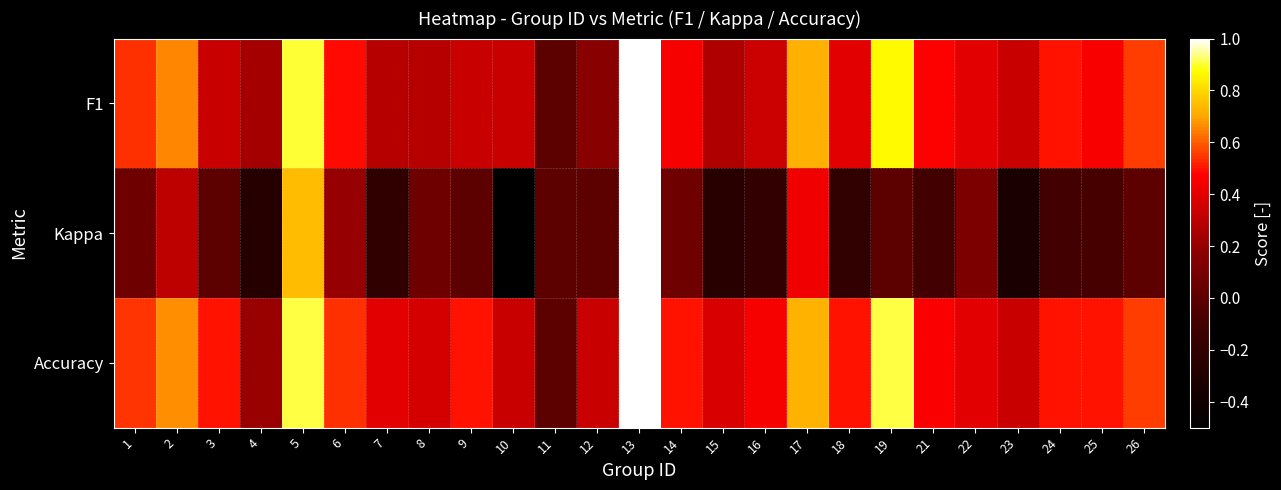

Reading left to right, list all the values displayed in this chart.

F1: 1=0.5	2=0.7	3=0.3	4=0.2	5=0.9	6=0.5	7=0.3	8=0.3	9=0.3	10=0.3	11=0.0	12=0.2	13=1.0	14=0.5	15=0.3	16=0.3	17=0.7	18=0.4	19=0.9	21=0.5	22=0.4	23=0.3	24=0.5	25=0.5	26=0.6
Kappa: 1=0.1	2=0.3	3=0.0	4=-0.3	5=0.7	6=0.2	7=-0.2	8=0.1	9=0.0	10=-0.5	11=0.0	12=0.0	13=1.0	14=0.1	15=-0.2	16=-0.2	17=0.4	18=-0.2	19=0.0	21=-0.1	22=0.1	23=-0.3	24=-0.1	25=-0.1	26=0.0
Accuracy: 1=0.5	2=0.7	3=0.5	4=0.2	5=0.9	6=0.5	7=0.4	8=0.4	9=0.5	10=0.3	11=0.0	12=0.3	13=1.0	14=0.5	15=0.4	16=0.5	17=0.7	18=0.5	19=0.9	21=0.5	22=0.4	23=0.3	24=0.5	25=0.5	26=0.6